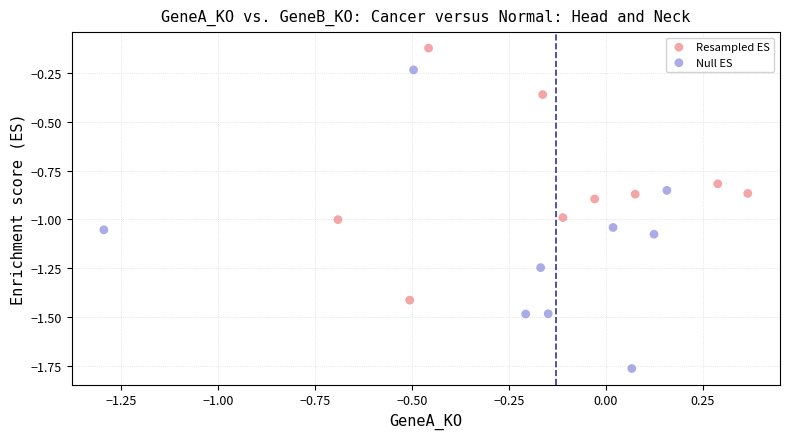

Which series reaches the maximum Y coordinate?

Resampled ES